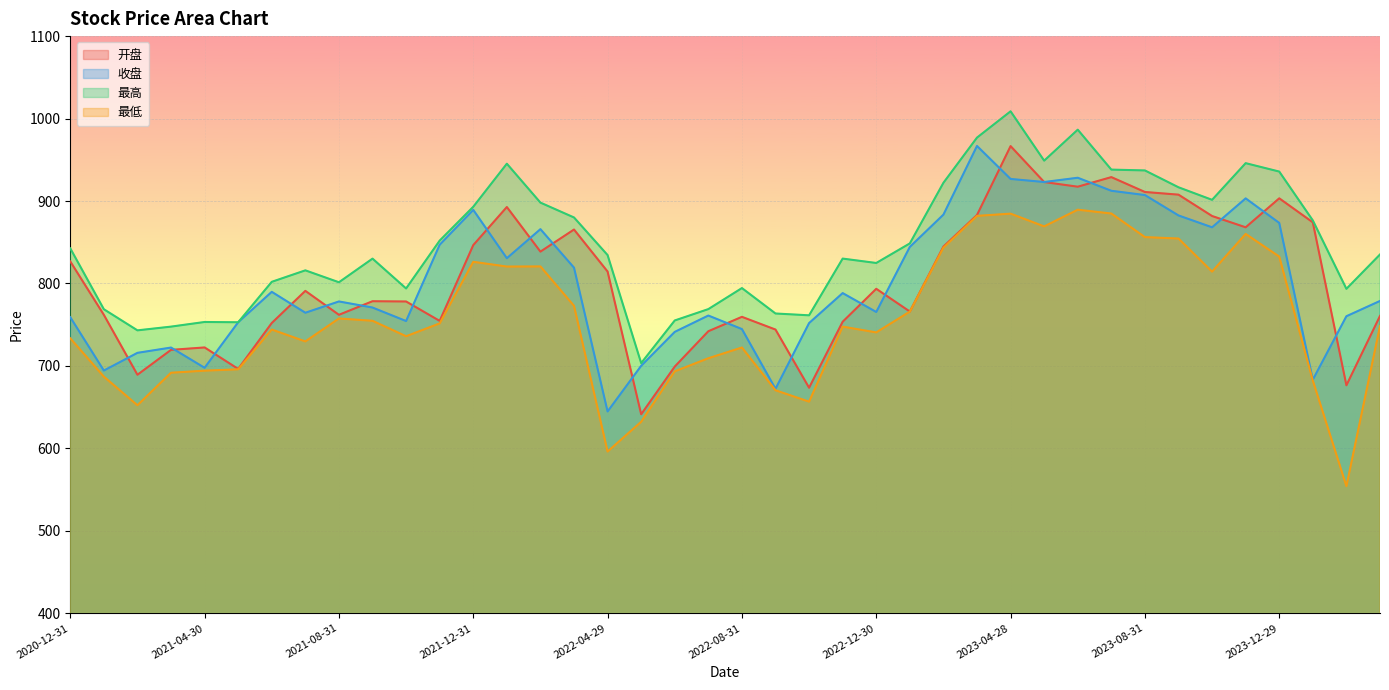

What is the difference between the 开盘 values at 2021-09-30 and 2023-09-28?

129.2